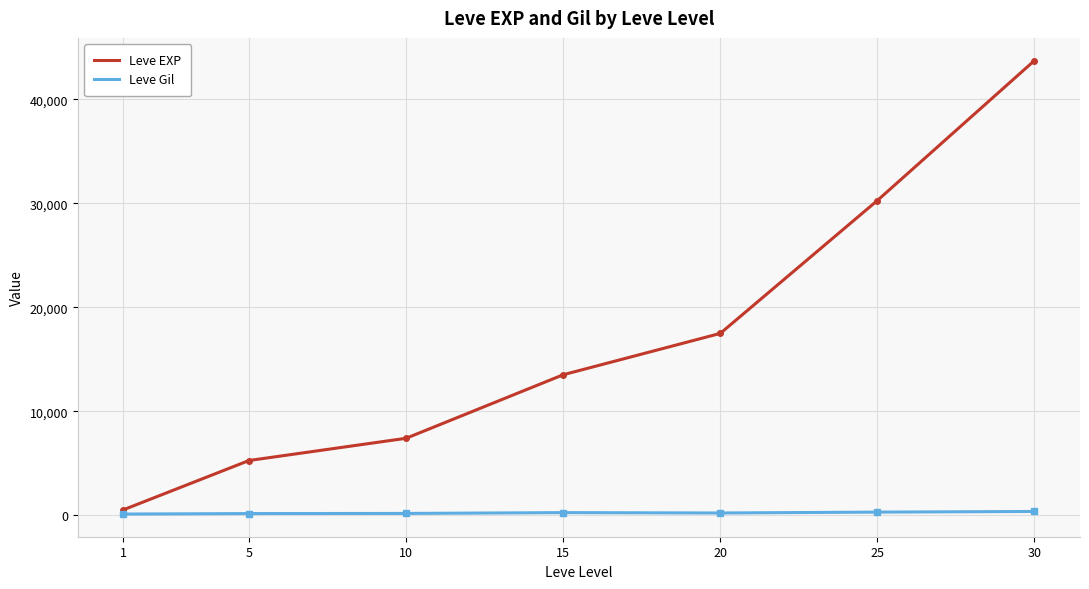

How many series are shown in this chart?

2